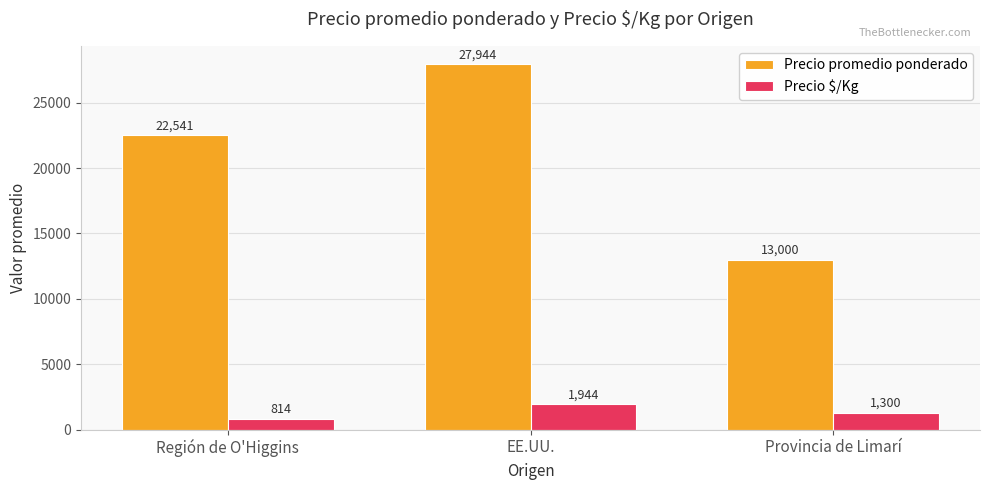

Between Región de O'Higgins and Provincia de Limarí, which series saw the biggest shift?

Precio promedio ponderado